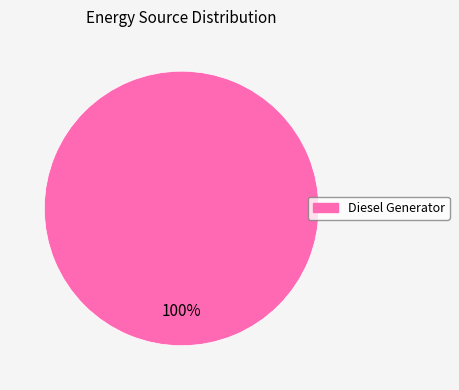

Is there any slice that represents more than half of the pie?

Yes